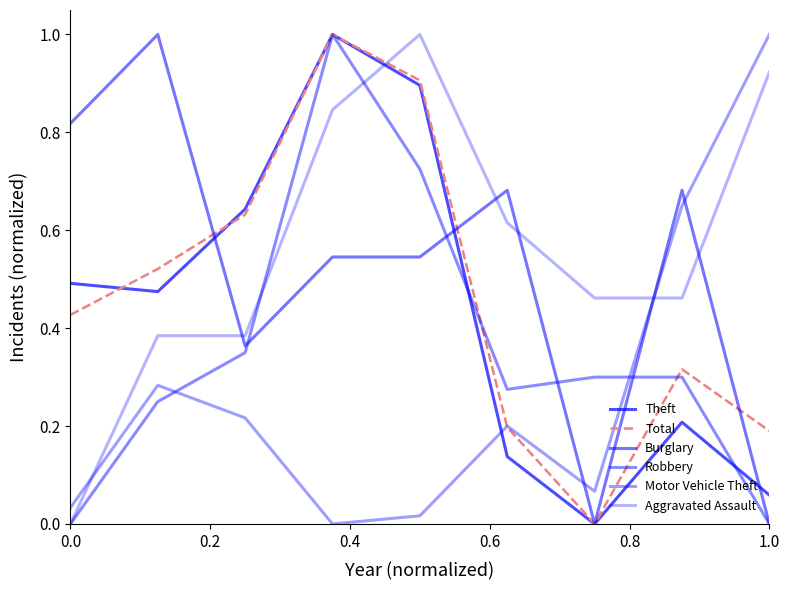

Reading right to left, what are all the values shown in this chart?

Theft: 0.1	0.2	0.0	0.1	0.9	1.0	0.6	0.5	0.5
Total: 0.2	0.3	0.0	0.2	0.9	1.0	0.6	0.5	0.4
Burglary: 0.0	0.7	0.0	0.7	0.5	0.5	0.4	1.0	0.8
Robbery: 0.0	0.3	0.3	0.3	0.7	1.0	0.3	0.2	0.0
Motor Vehicle Theft: 1.0	0.7	0.1	0.2	0.0	0.0	0.2	0.3	0.0
Aggravated Assault: 0.9	0.5	0.5	0.6	1.0	0.8	0.4	0.4	0.0